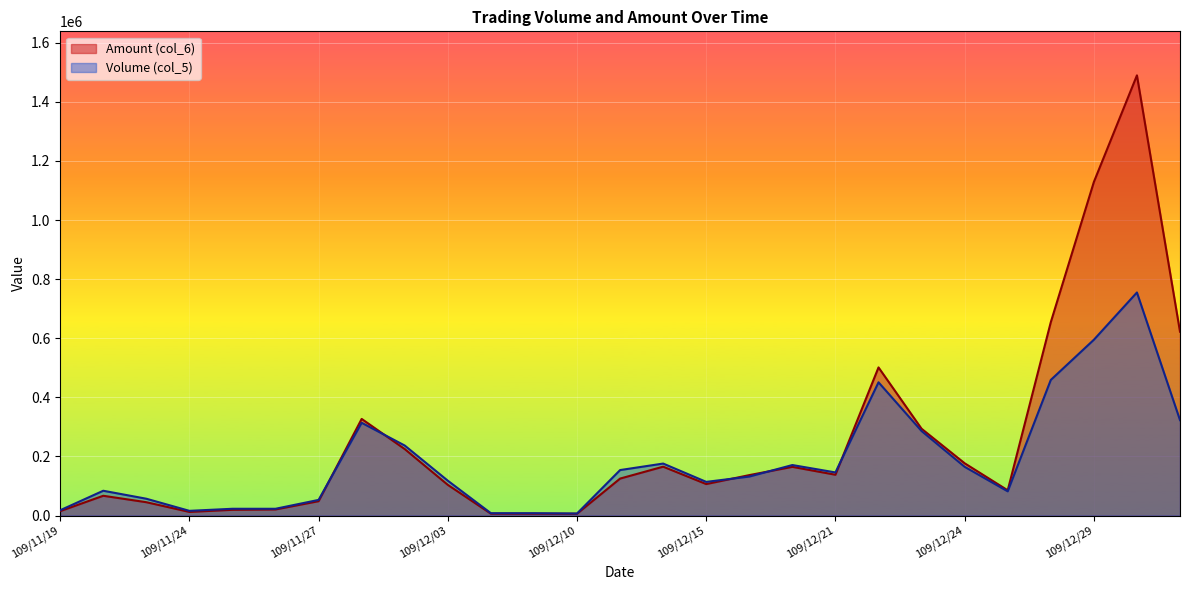

What is the minimum value for Amount (col_6)?

6160